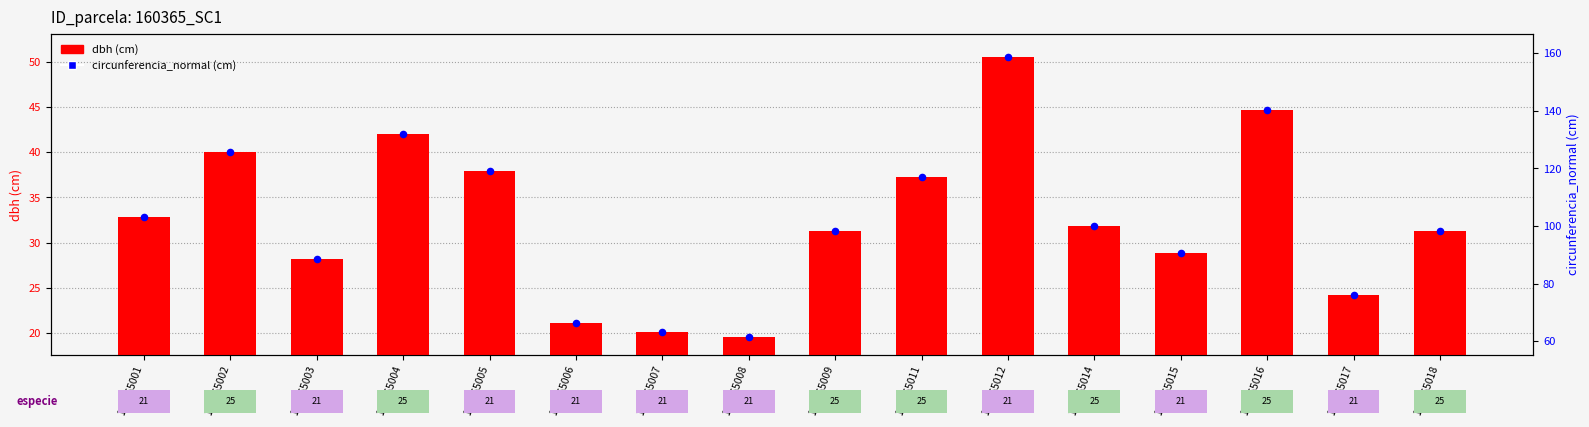

Which series reaches the minimum Y coordinate?

dbh